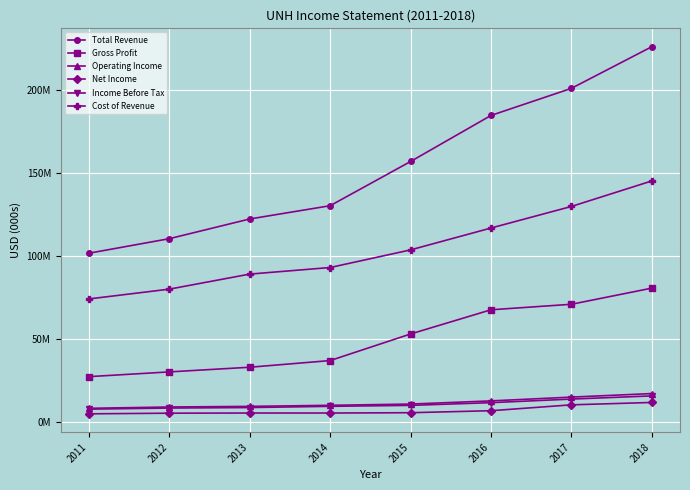

What is the sum of the Cost of Revenue values at 2011 and 2012?

154558000